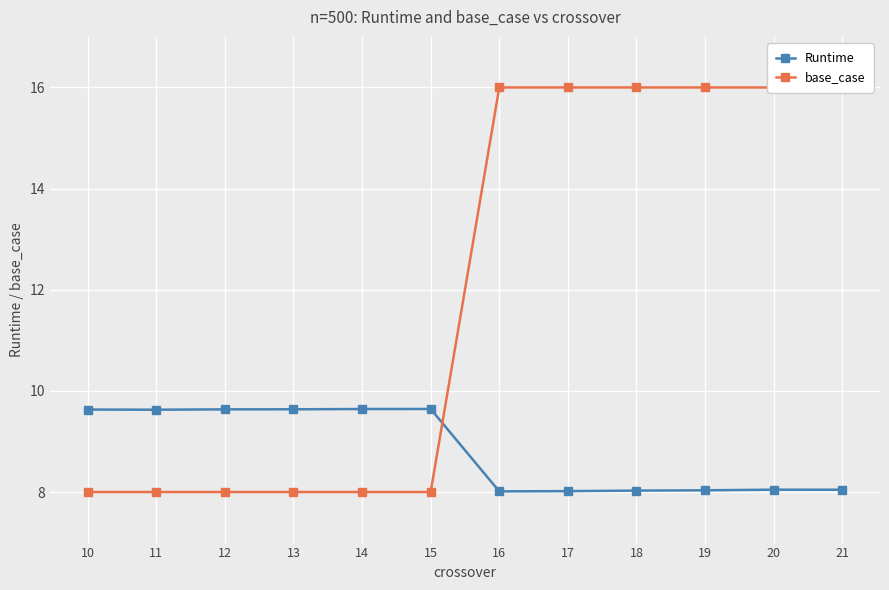

Is the value of base_case at 11 greater than the value of Runtime at 21?

No